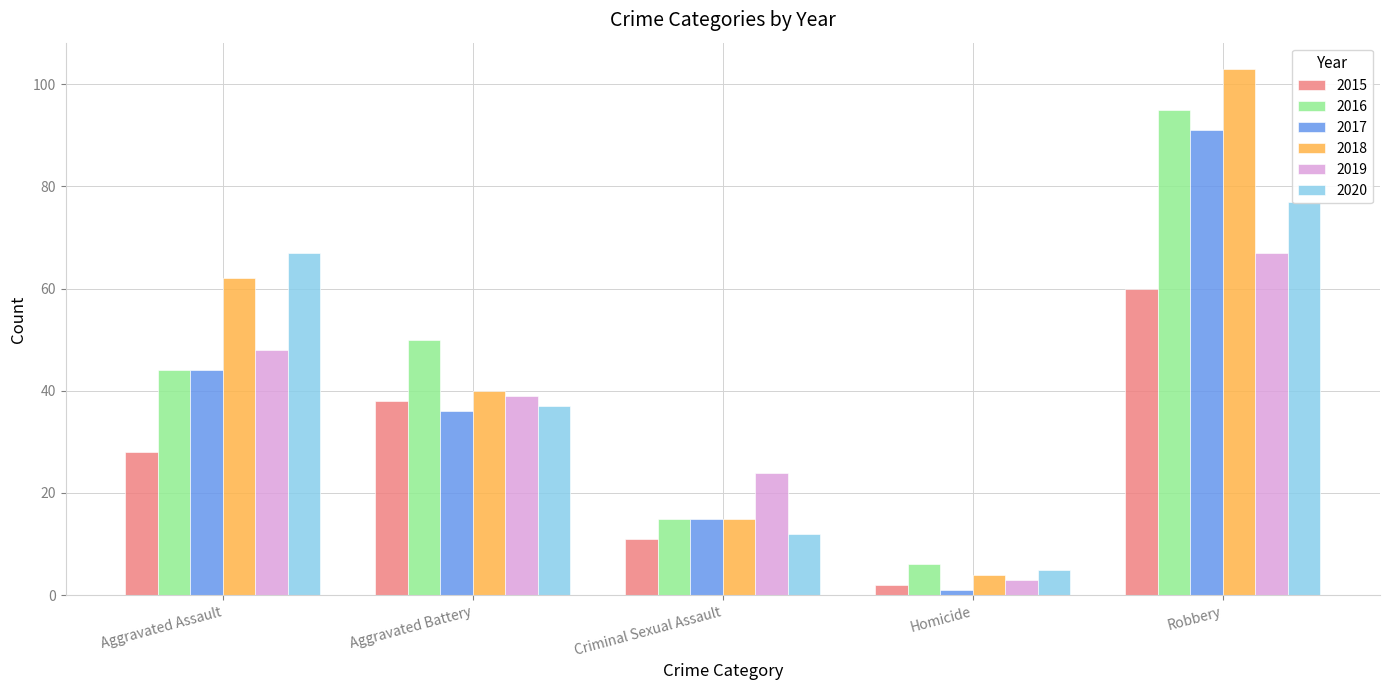

Which series has the largest range (max minus min)?

2018